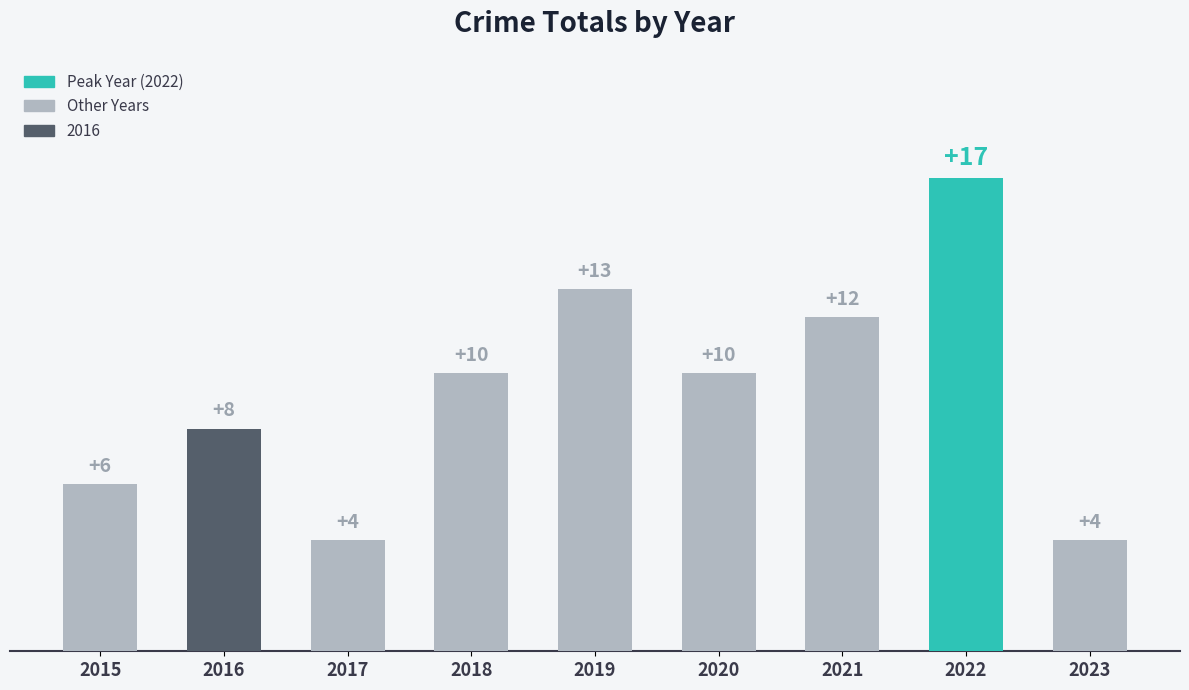

How many bars are there in total?

9